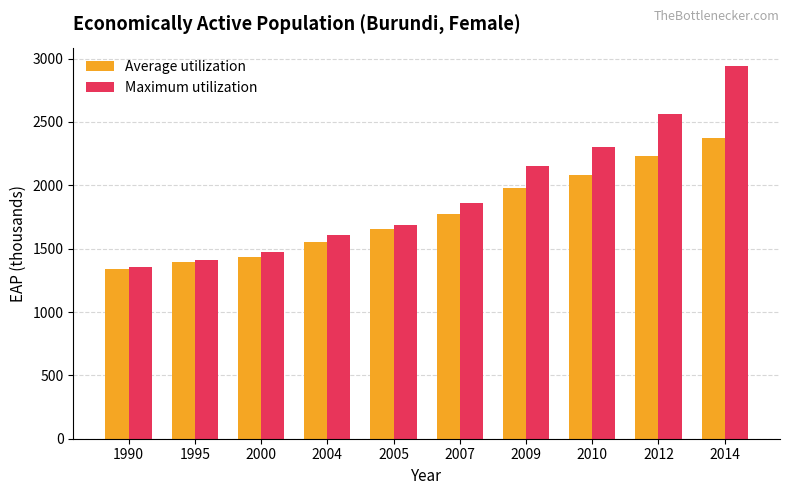

At which category is the sum across all series the highest?

2014